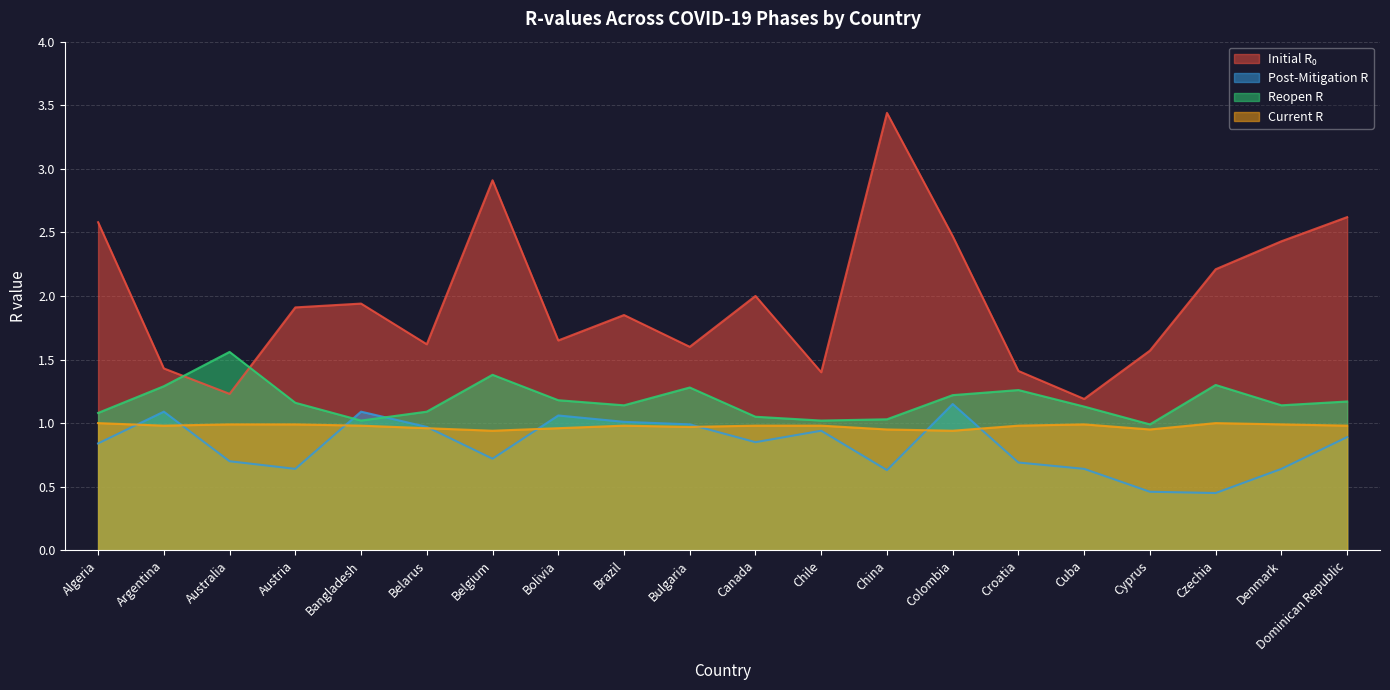

What is the lowest value of the reopen_r series?

1.0